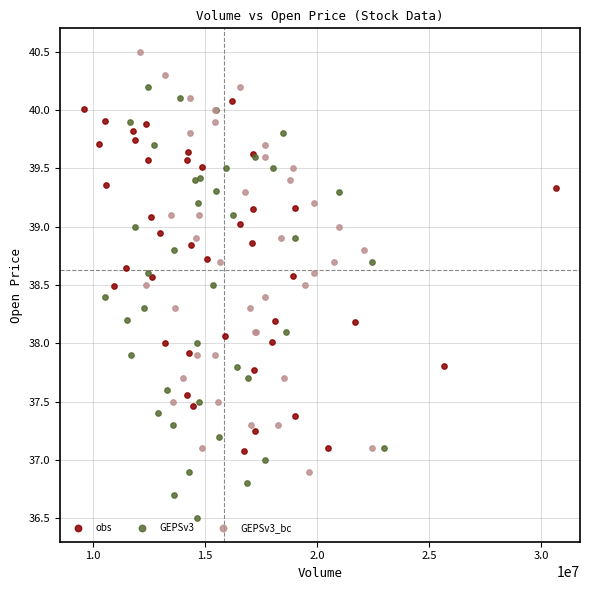

Which series has the largest Y range (max minus min)?

GEPSv3